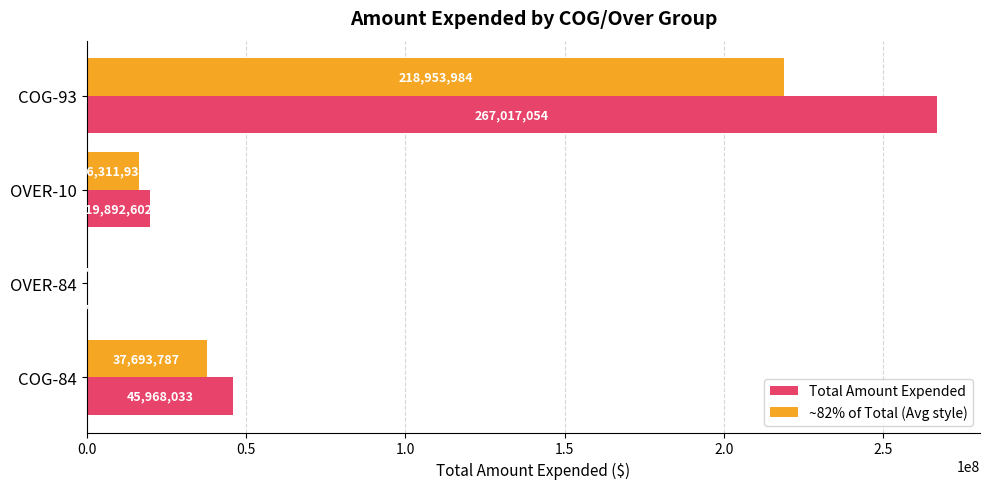

At which category does the chart reach its peak across all series?

COG-93